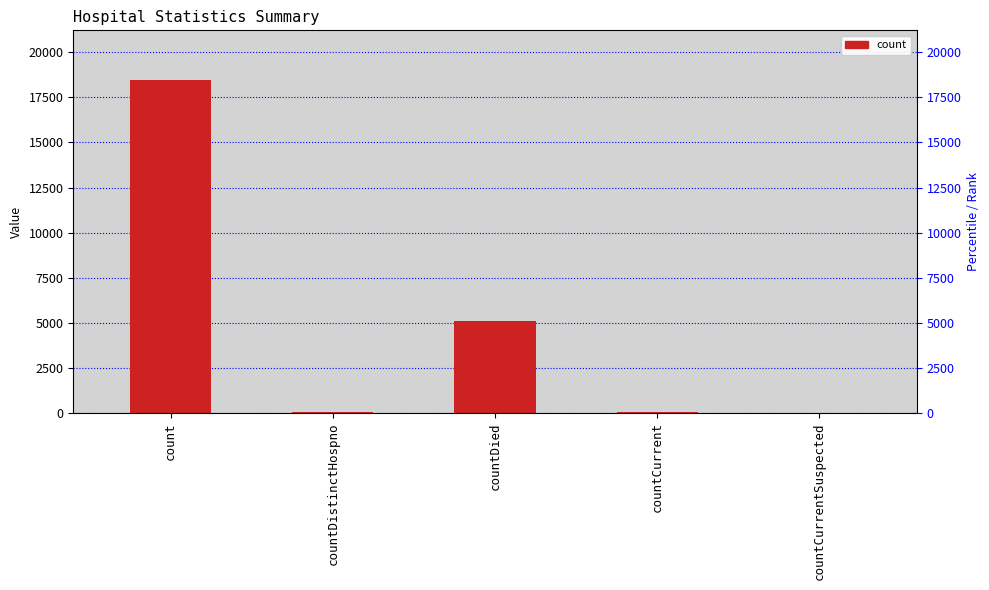

At which category does the chart reach its peak across all series?

count